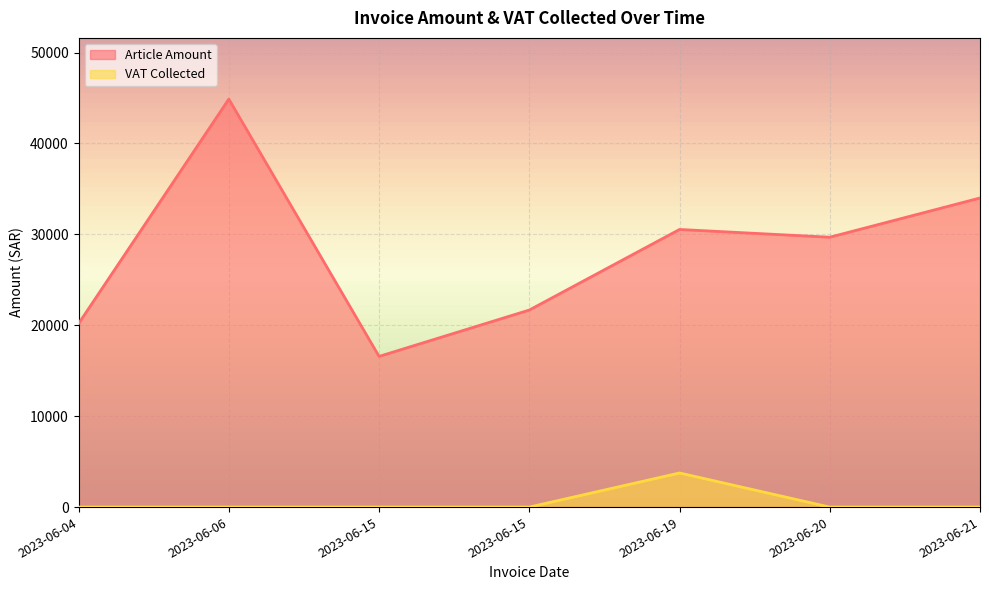

Where is Article Amount nearest to the value 30727?

2023-06-19